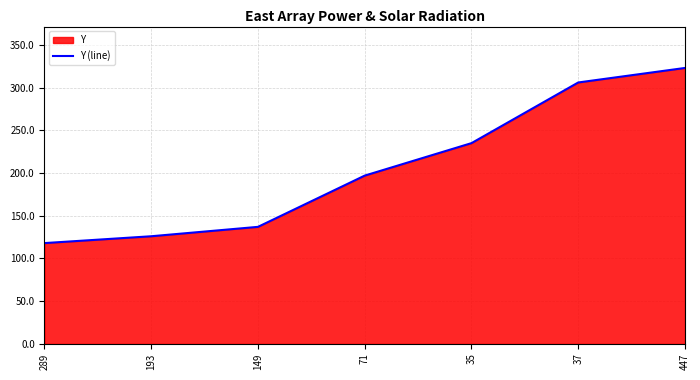

At which label does the data first exceed 197?

35